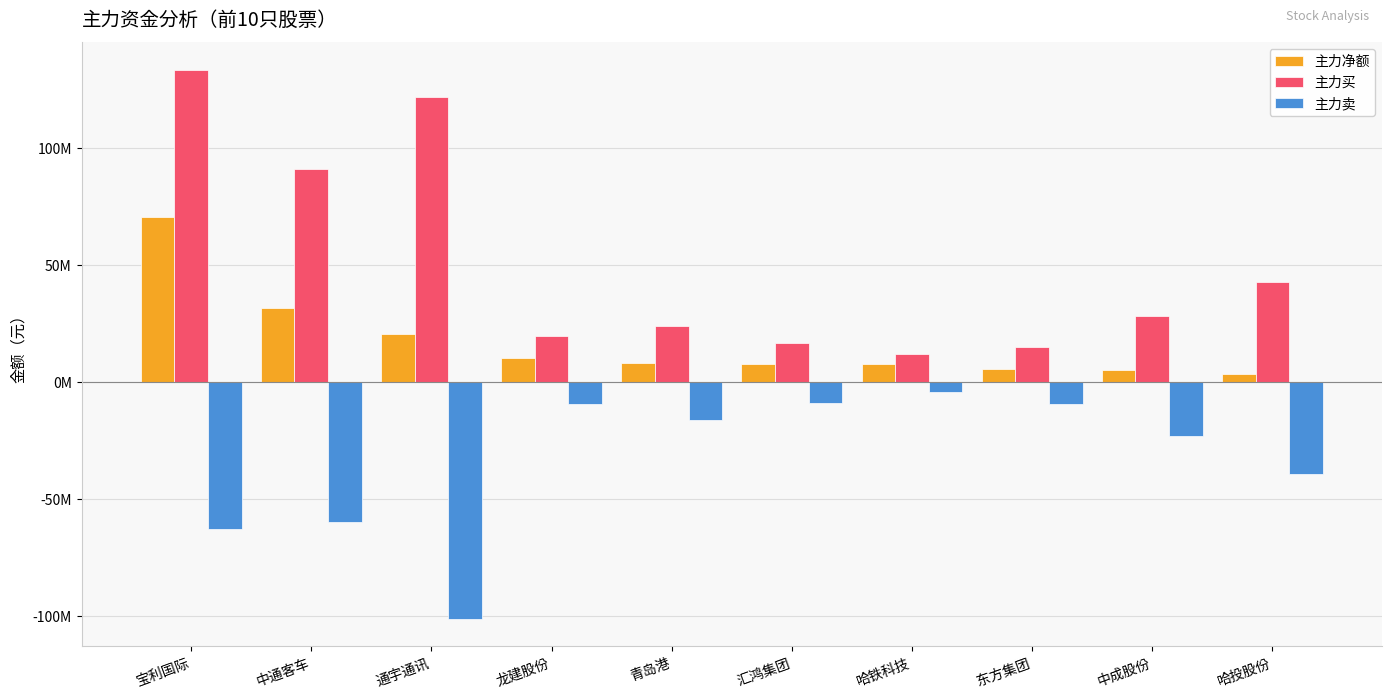

What is the value of the 主力卖 bar at the 9th from the left?

-23042084